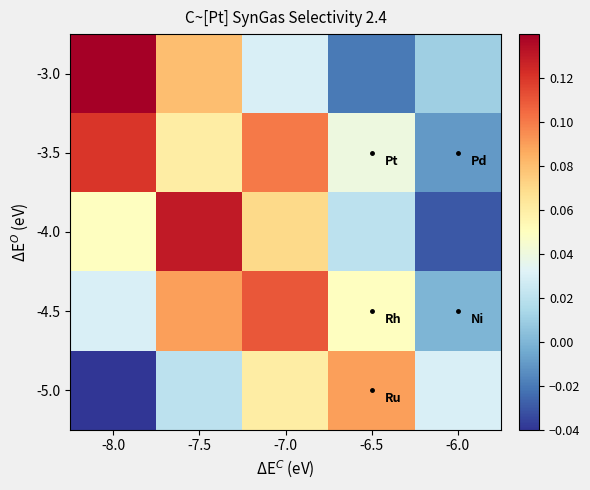

How many categories are shown in the chart?

5